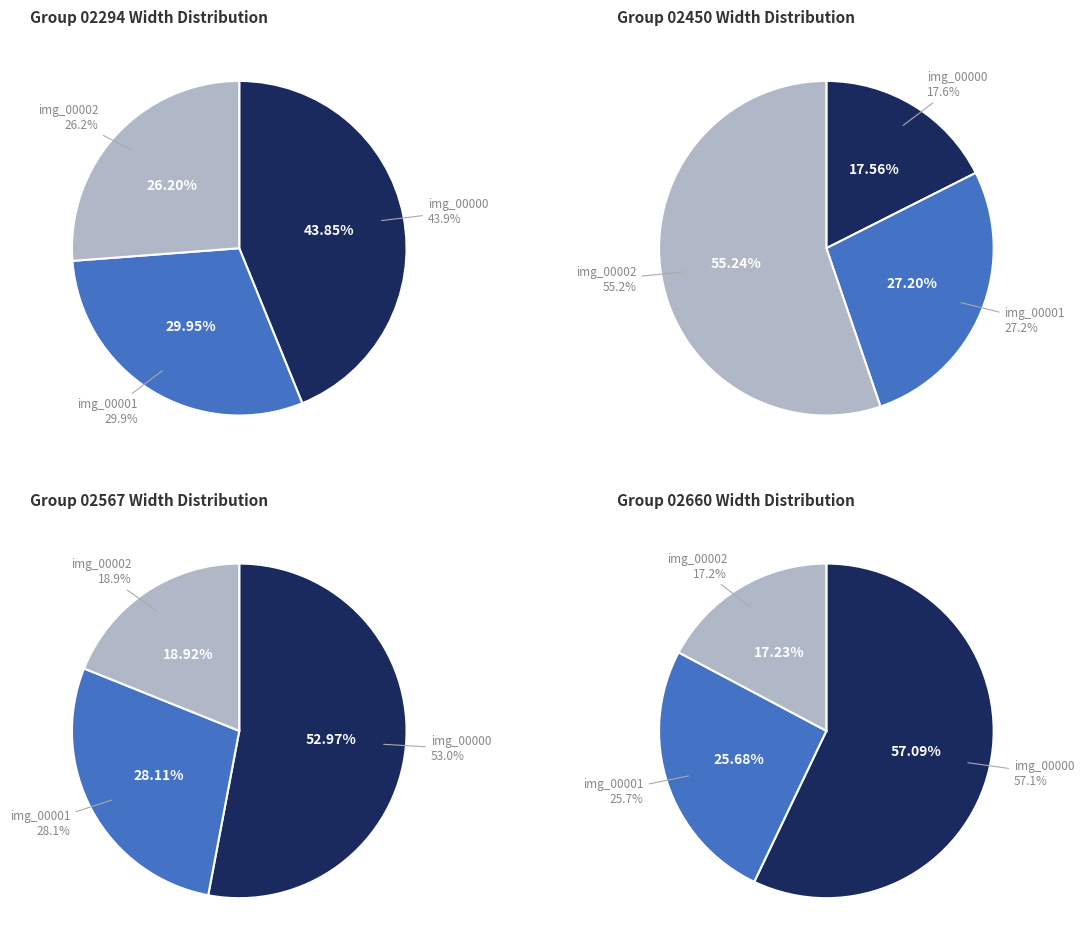

How many segments does this pie chart have?

12